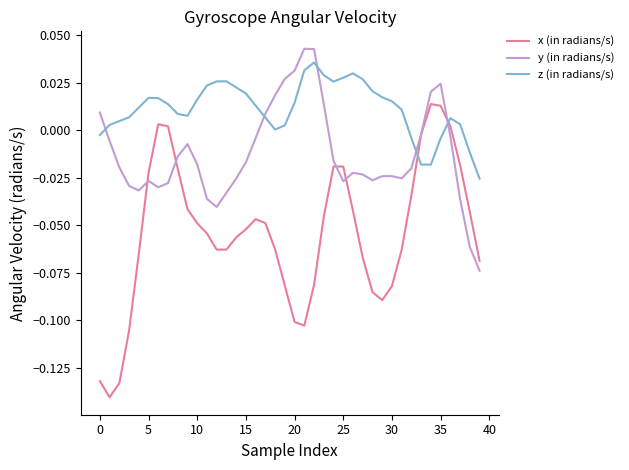

Does the chart have visible grid lines?

No